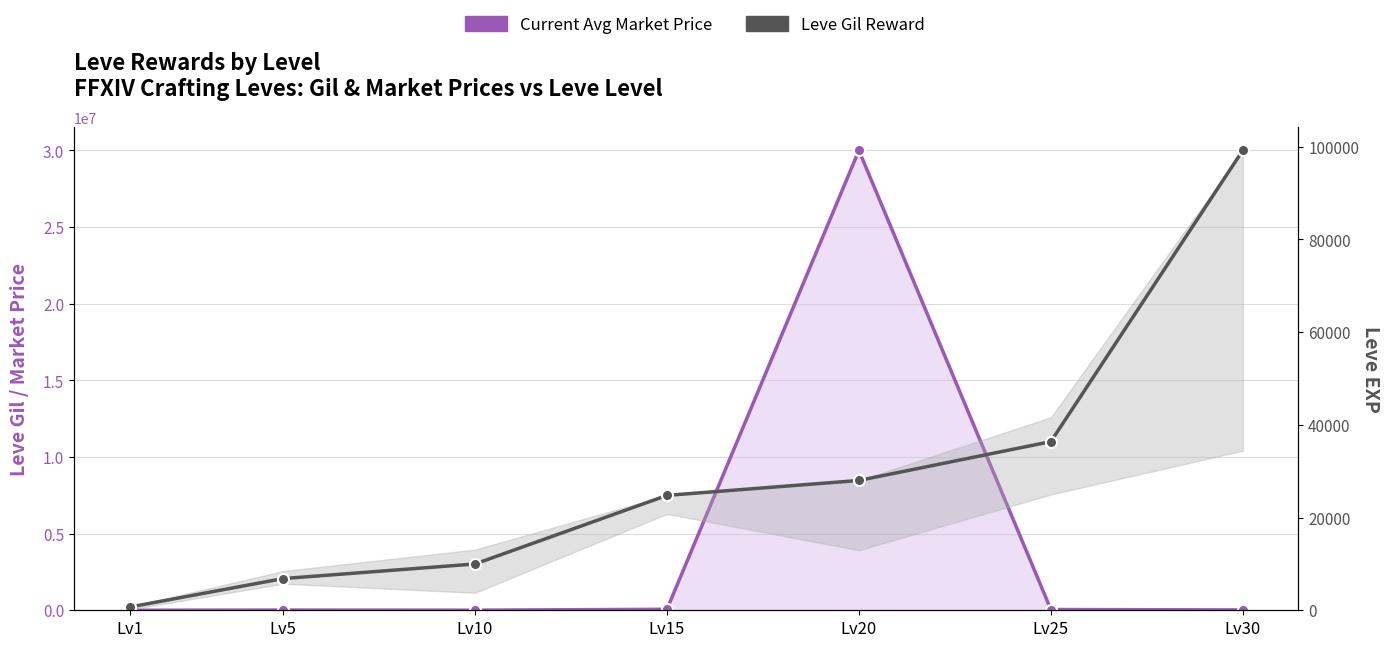

What is the sum of the Leve Gil Reward values at Lv10 and Lv25?

46380.0